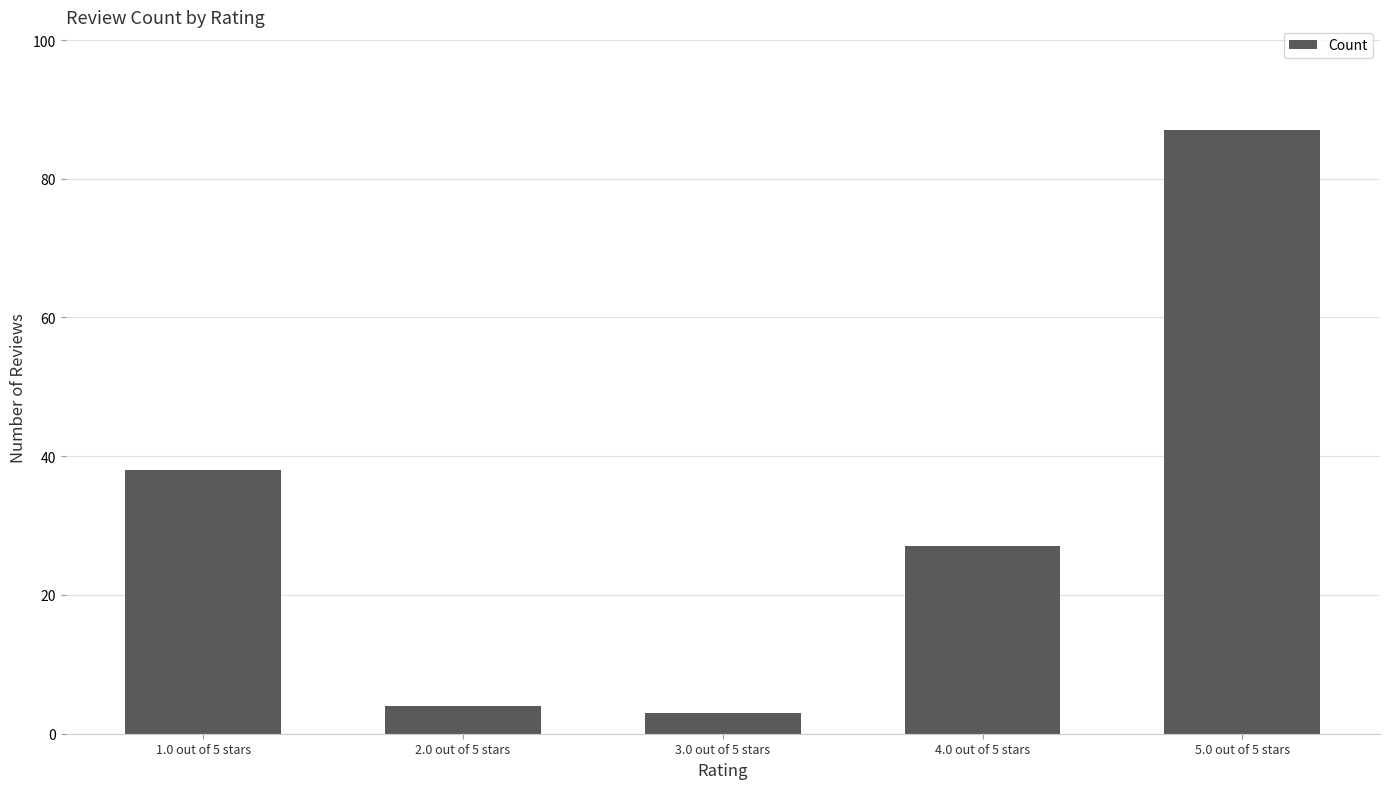

What is the sum of all values?

159